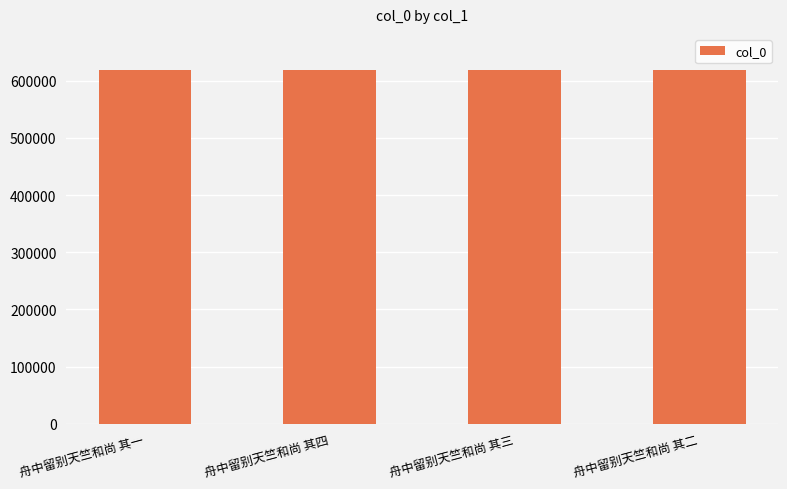

What is the label of the 2nd bar from the right?

舟中留别天竺和尚 其三